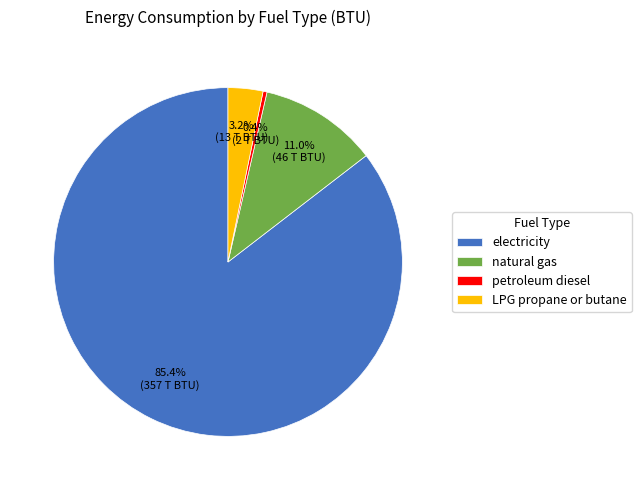

Which slice is the largest?

electricity